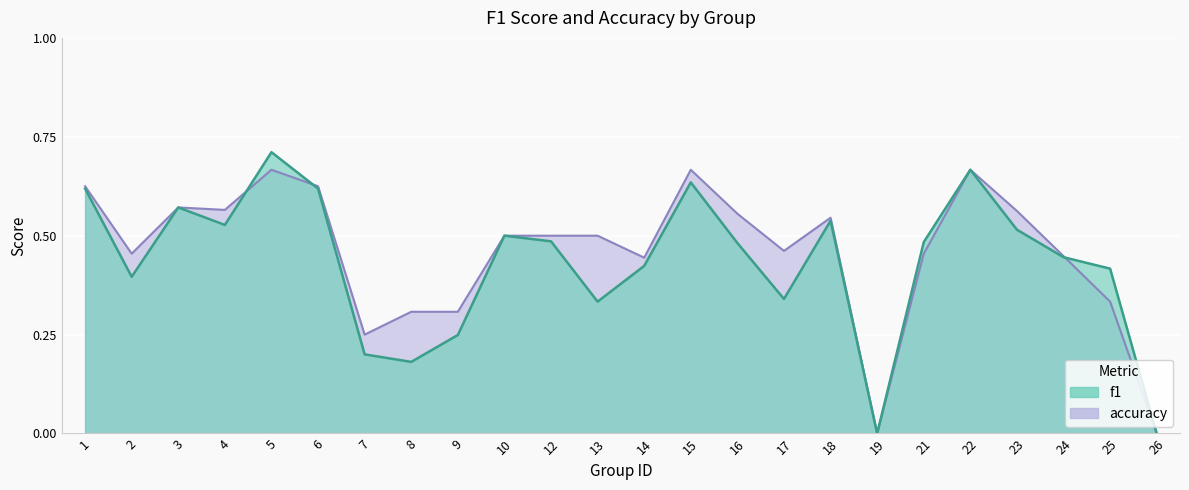

Between which two adjacent categories do f1 and accuracy first intersect?

4 and 5